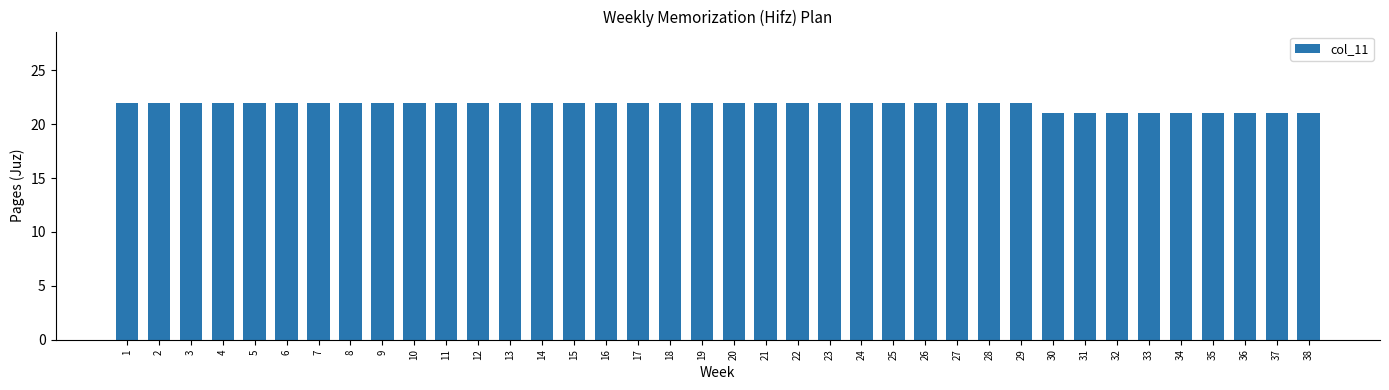

What is the change in value from 14 to 31?

-1